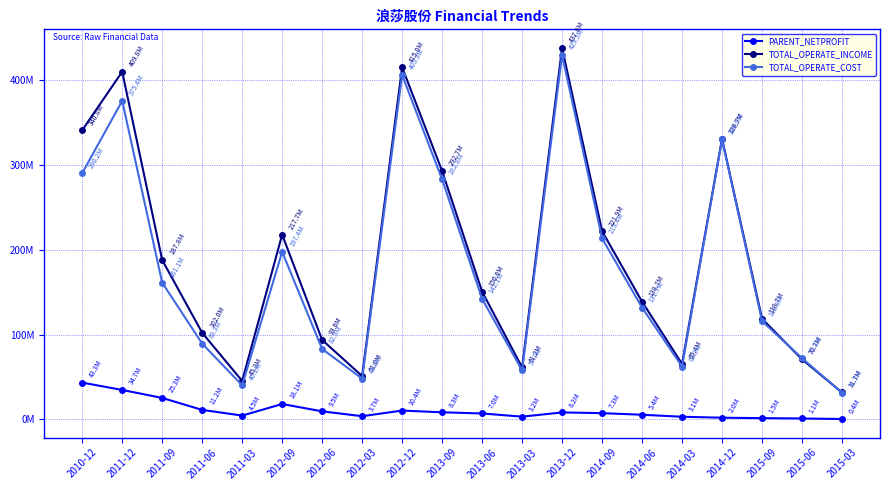

What is the difference between the maximum and minimum values in the PARENT_NETPROFIT series?

42908047.4